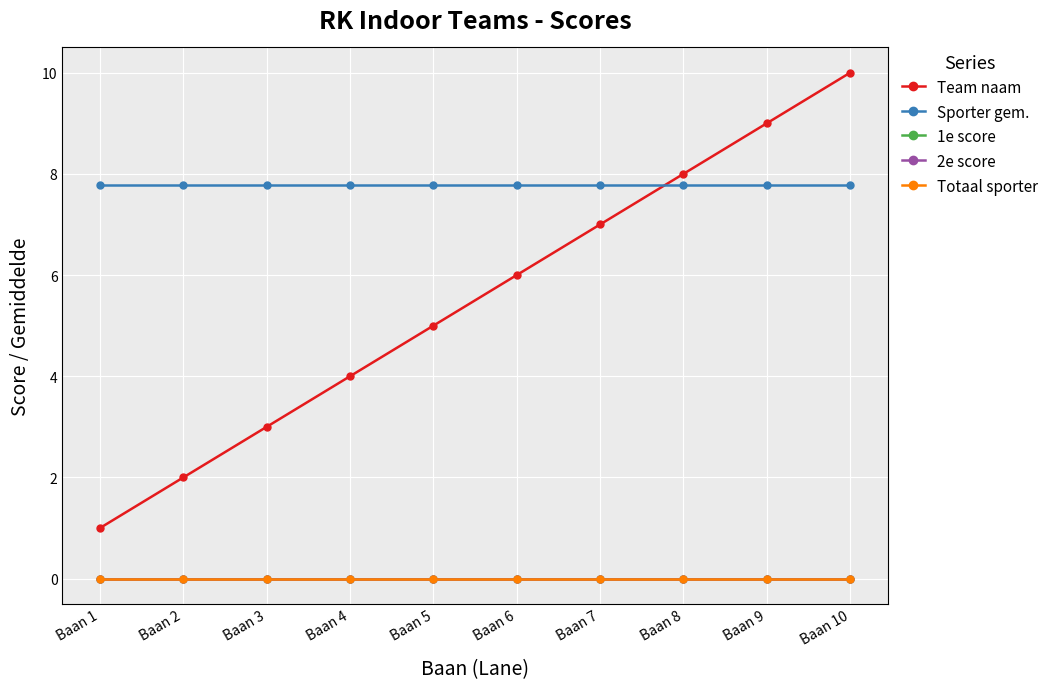

What is the value of the Team naam point at the 1st from the left?

1.0